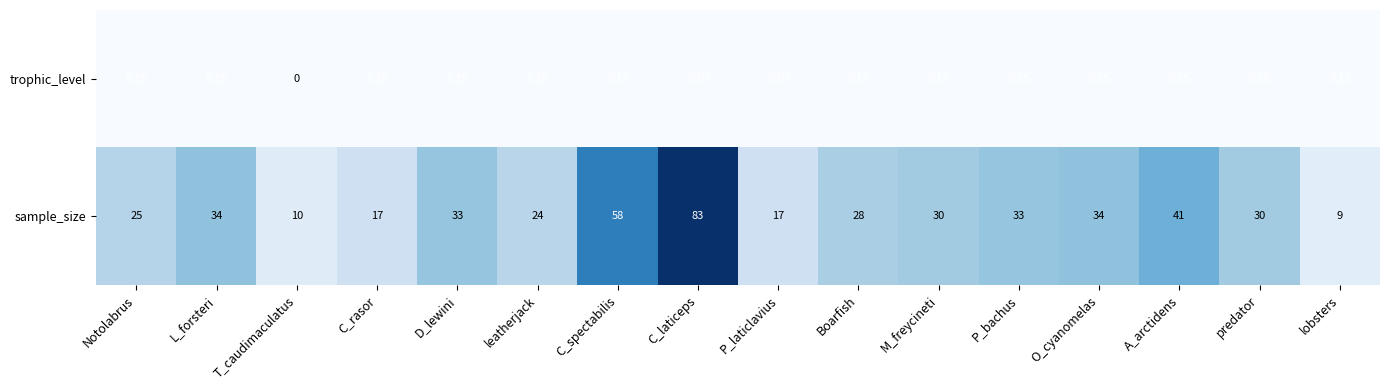

Count the number of categories in the chart.

16